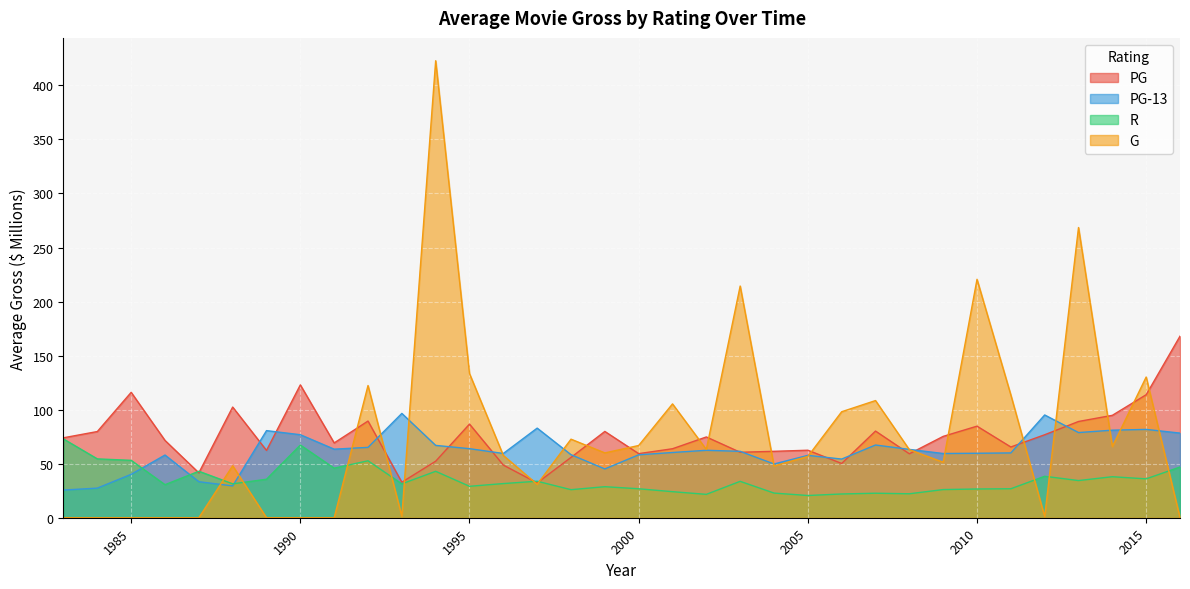

Where is R nearest to the value 46?

1991